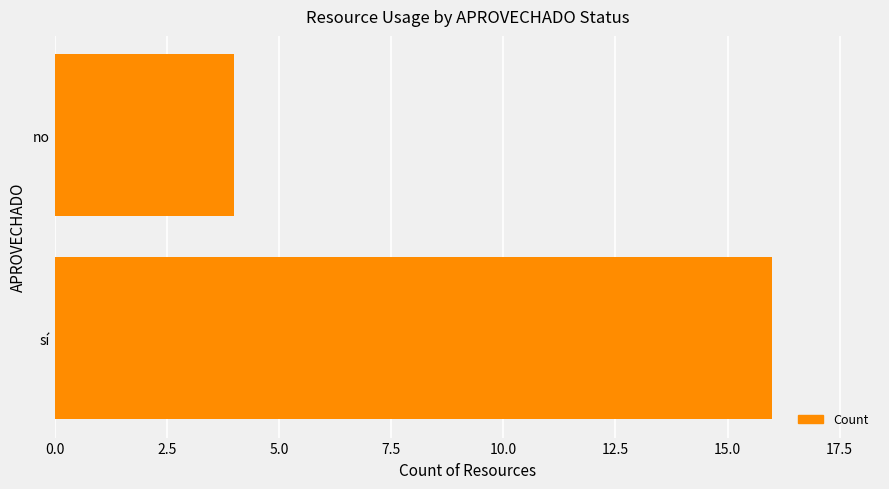

The chart shows a value of 4 at no. True or false?

True